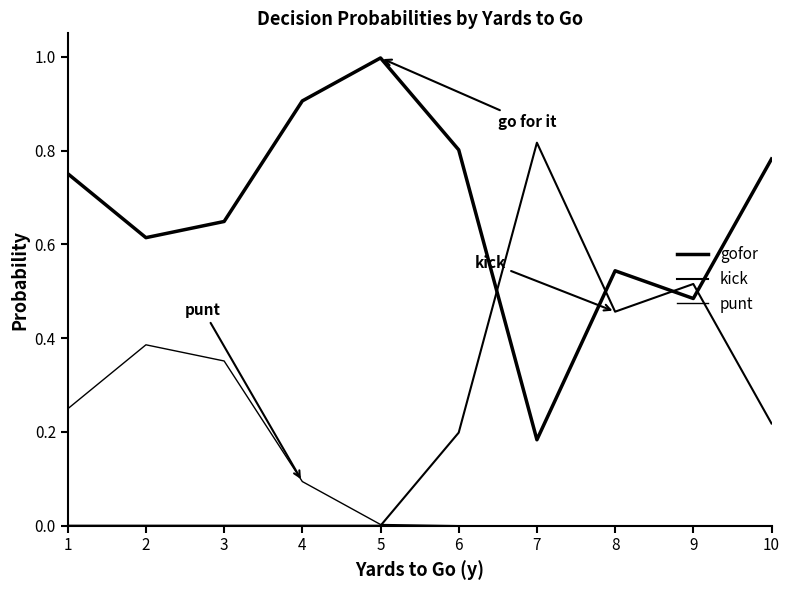

True or false: gofor and punt cross at least once.

False